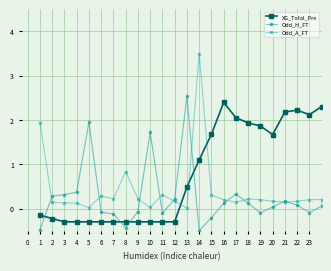

Which series has the largest total across all categories?

XG_Total_Pre